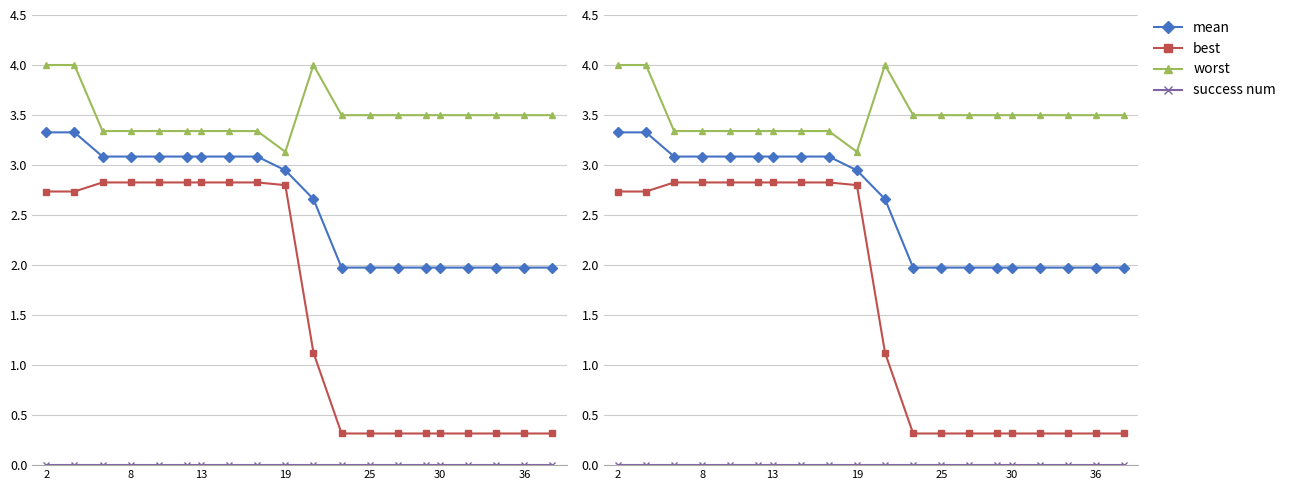

What is the value of the worst point at the 4th from the left?

3.3